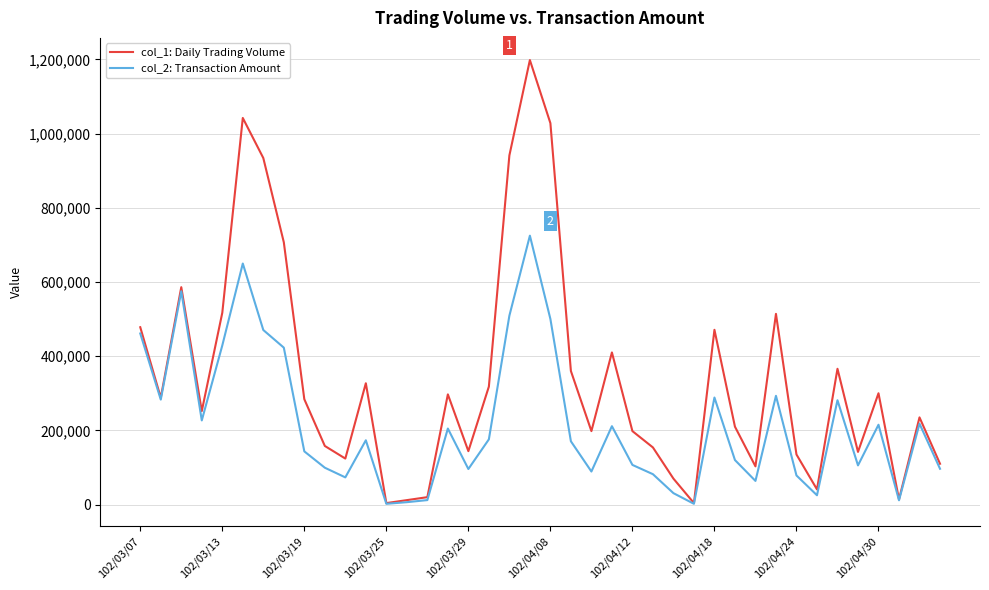

What is the average value of the col_1: Daily Trading Volume series?

342350